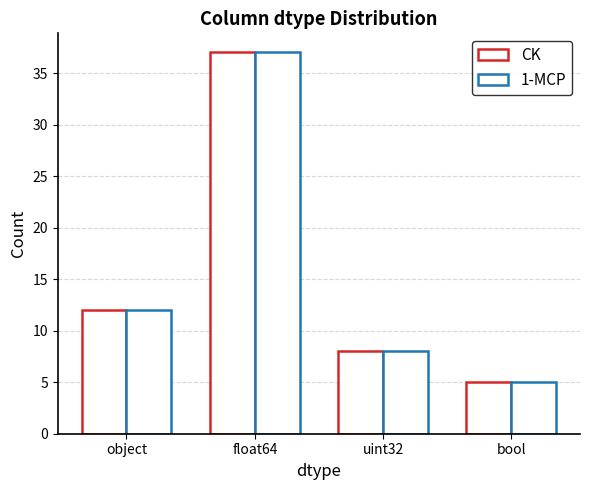

Which has a higher value, bool or float64?

float64